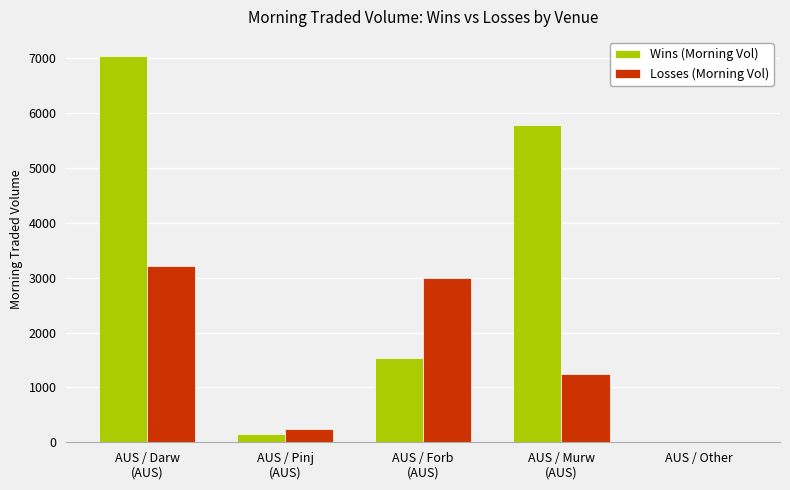

How many positive values does the Losses (Morning Vol) series have?

4